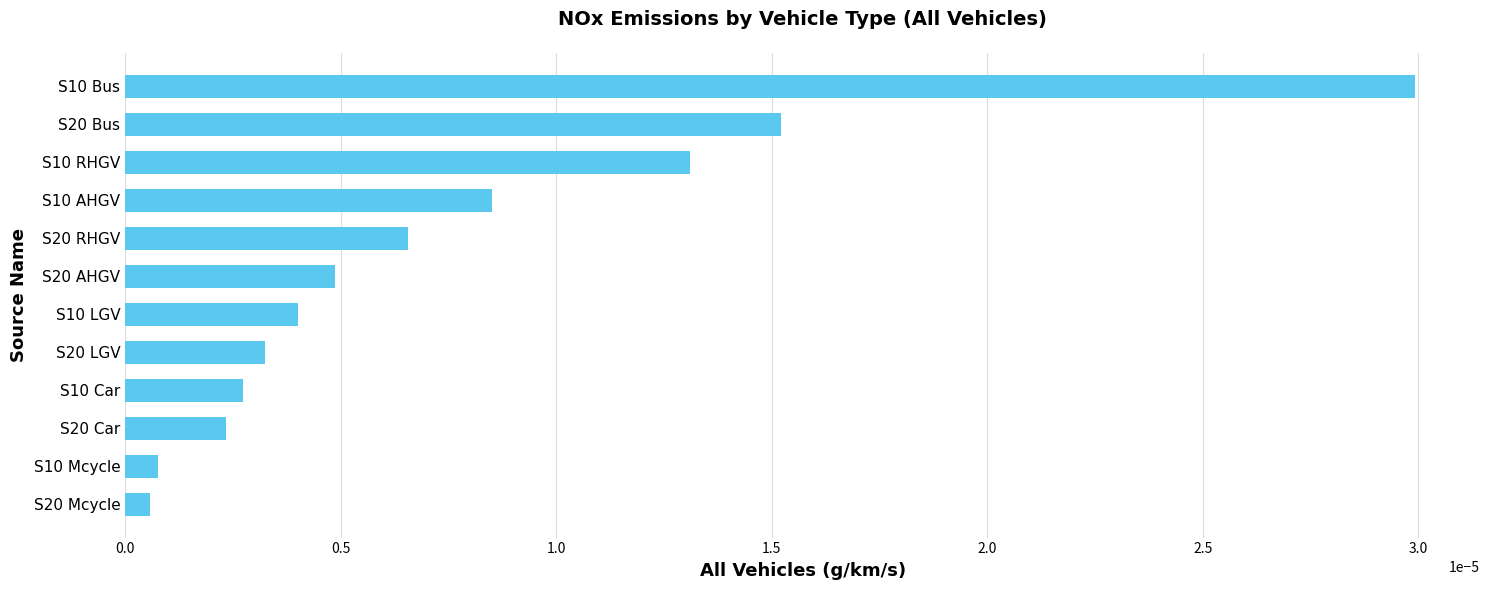

Which has a higher value, S10 Bus or S10 LGV?

S10 Bus